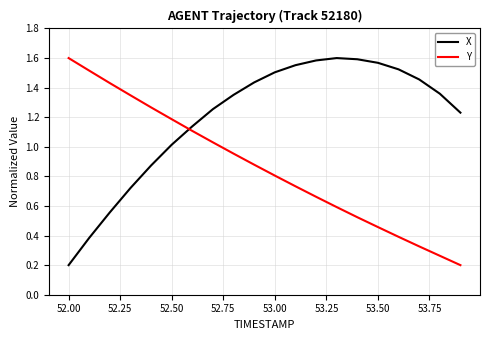

Rank the series by their average value, from lowest to highest.

Y, X